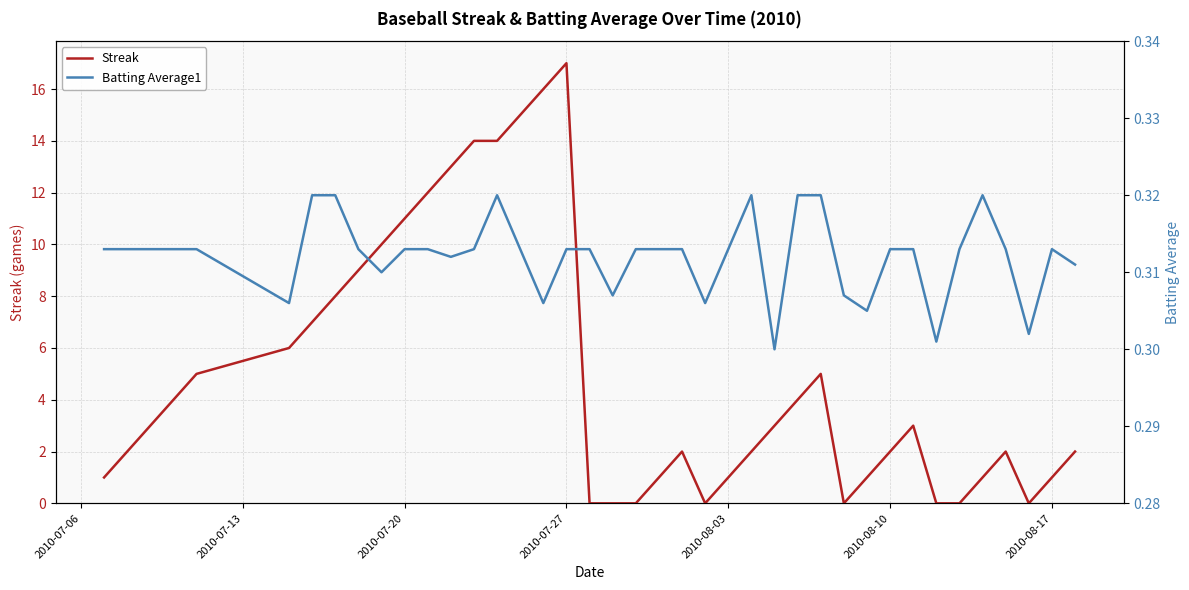

Which series has the widest spread of values?

Streak